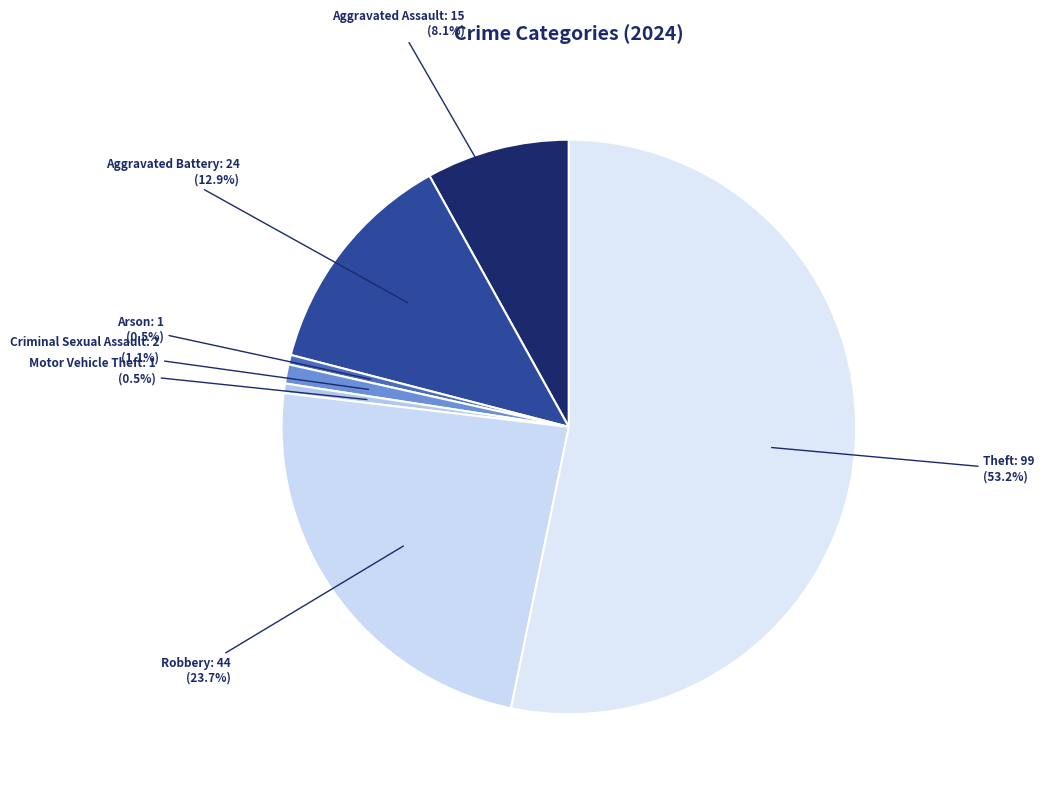

Approximately how many times larger is the value at Aggravated Battery compared to Robbery?

0.5